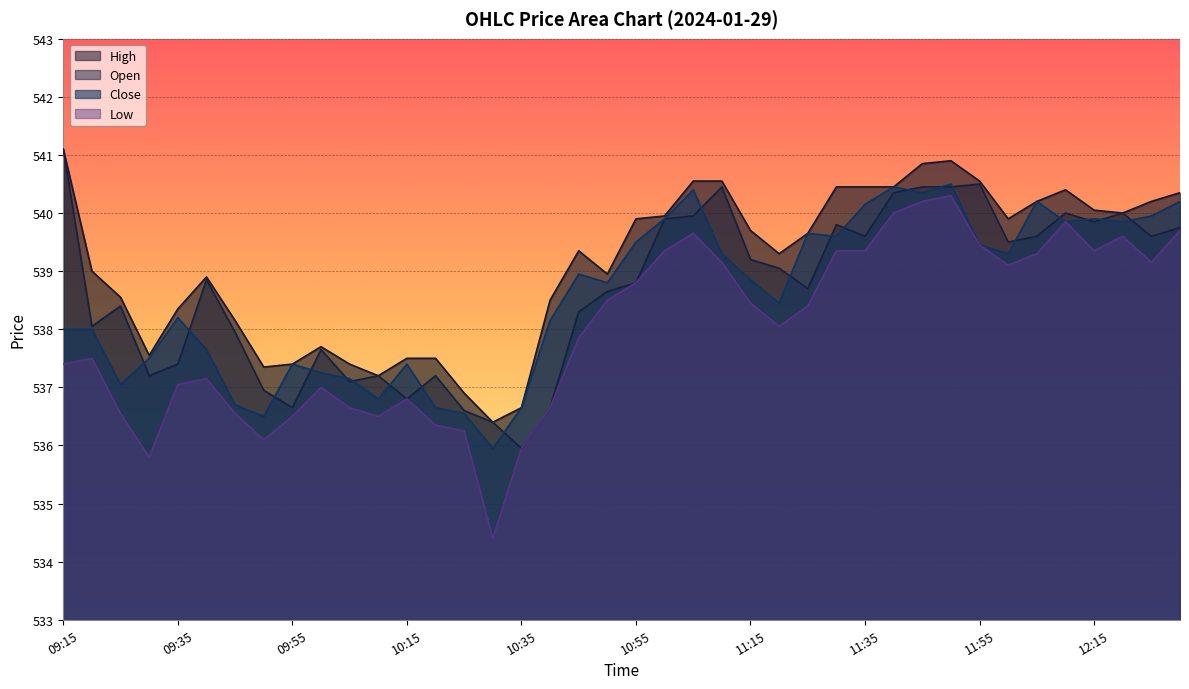

What is the total value across all series at 12:05?

2159.3